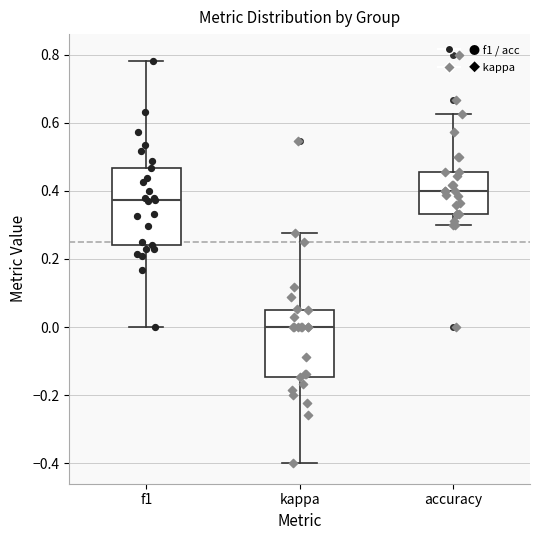

Reading left to right, read every box against the y-axis: the position of its median line, the range the box covers, and the ends of its whiskers. The values are not printed on the chart, so give them approximately, as read against the axis.

f1: median 0.38, box 0.24 to 0.46, whiskers 0.00 to 0.78
kappa: median 0.00, box -0.14 to 0.06, whiskers -0.40 to 0.28
accuracy: median 0.40, box 0.34 to 0.46, whiskers 0.30 to 0.62